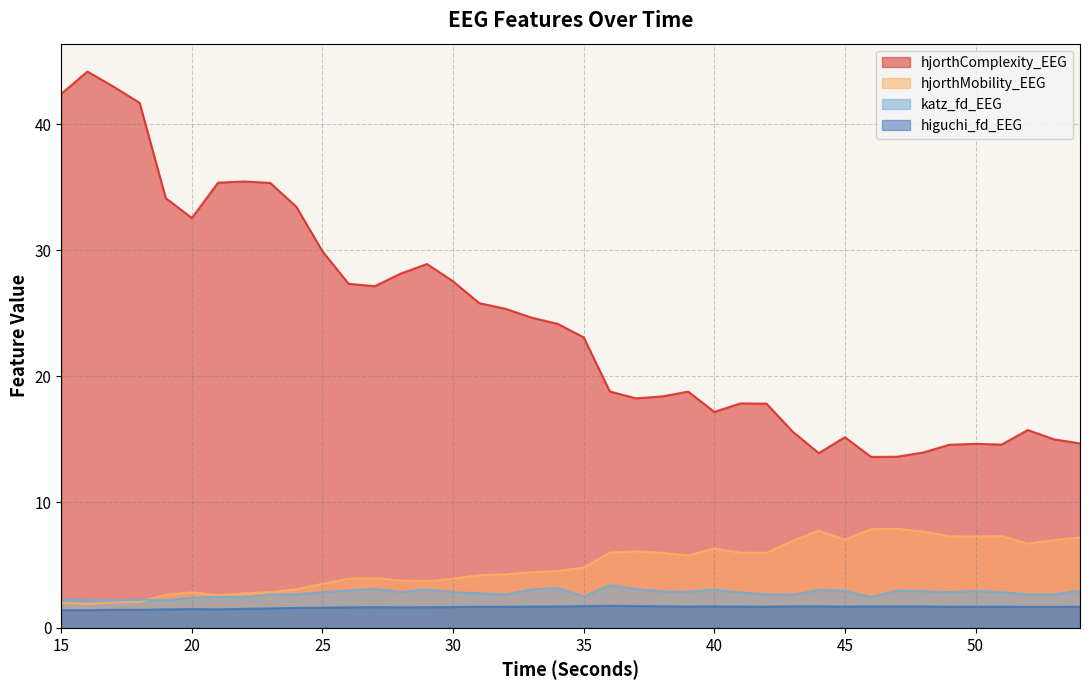

Reading left to right, what are all the values shown in this chart?

higuchi_fd_EEG: 1.4	1.4	1.4	1.4	1.5	1.5	1.5	1.5	1.5	1.6	1.6	1.6	1.6	1.6	1.6	1.7	1.7	1.7	1.7	1.7	1.7	1.8	1.7	1.7	1.7	1.7	1.7	1.7	1.7	1.7	1.7	1.7	1.7	1.7	1.7	1.7	1.7	1.7	1.7	1.7
katz_fd_EEG: 2.3	2.2	2.2	2.3	2.2	2.4	2.5	2.4	2.6	2.7	2.8	3.0	3.1	2.9	3.0	2.8	2.7	2.7	3.1	3.2	2.5	3.4	3.1	2.9	2.9	3.0	2.8	2.7	2.6	3.0	3.0	2.4	3.0	2.9	2.8	2.9	2.8	2.7	2.7	3.0
hjorthMobility_EEG: 2.0	1.9	2.0	2.1	2.6	2.8	2.6	2.7	2.8	3.1	3.5	3.9	3.9	3.8	3.7	3.9	4.2	4.3	4.4	4.5	4.8	6.0	6.1	6.0	5.8	6.3	6.0	6.0	6.9	7.7	7.0	7.8	7.9	7.7	7.3	7.3	7.3	6.7	7.0	7.2
hjorthComplexity_EEG: 42.4	44.2	43.0	41.7	34.1	32.6	35.4	35.5	35.4	33.5	29.9	27.3	27.1	28.2	28.9	27.5	25.8	25.4	24.7	24.2	23.1	18.8	18.2	18.4	18.8	17.2	17.8	17.8	15.6	13.9	15.2	13.6	13.6	13.9	14.6	14.6	14.6	15.7	15.0	14.7